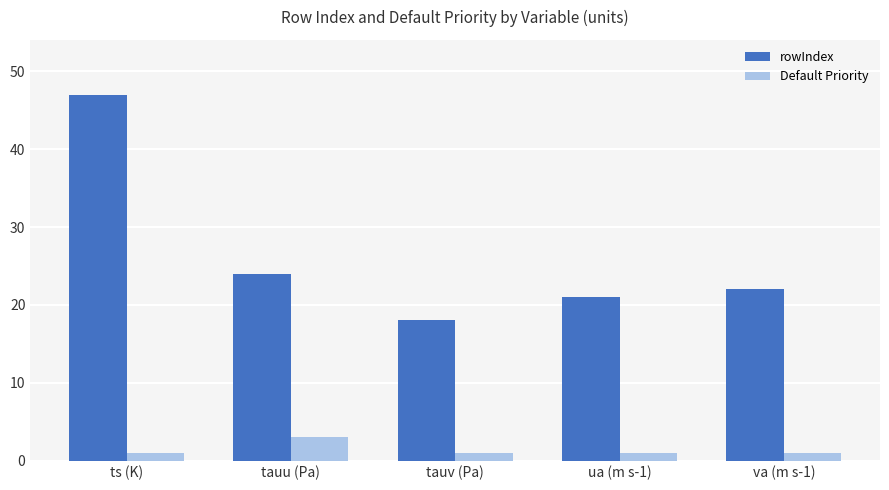

What is the difference between the highest and lowest values at tauv (Pa)?

17